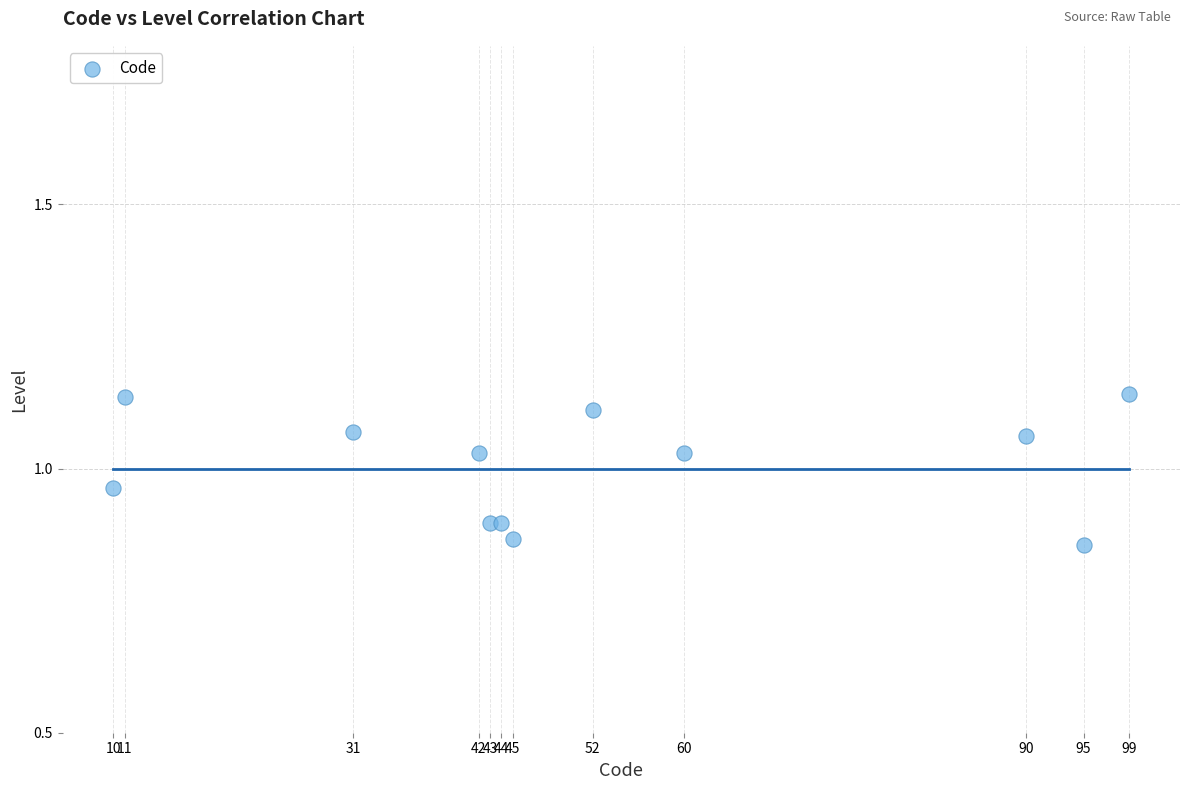

What is the average X value?

51.8